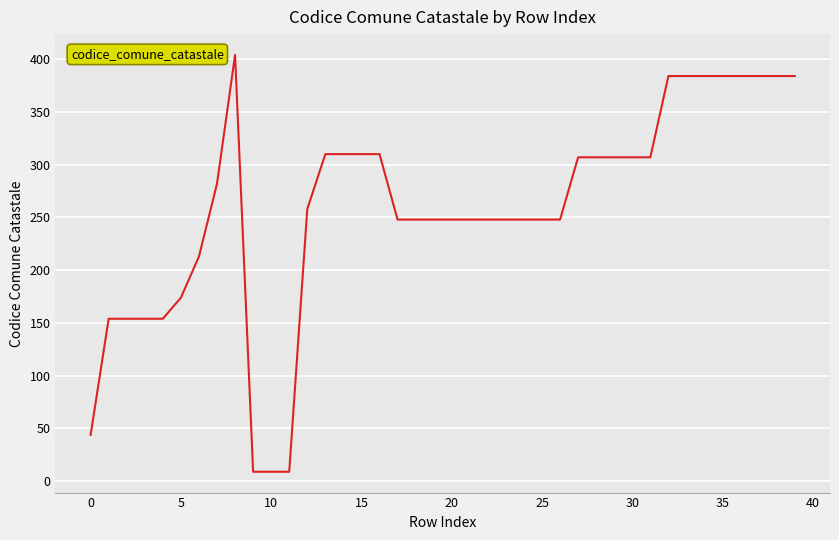

What is the difference between the maximum and minimum values?

395